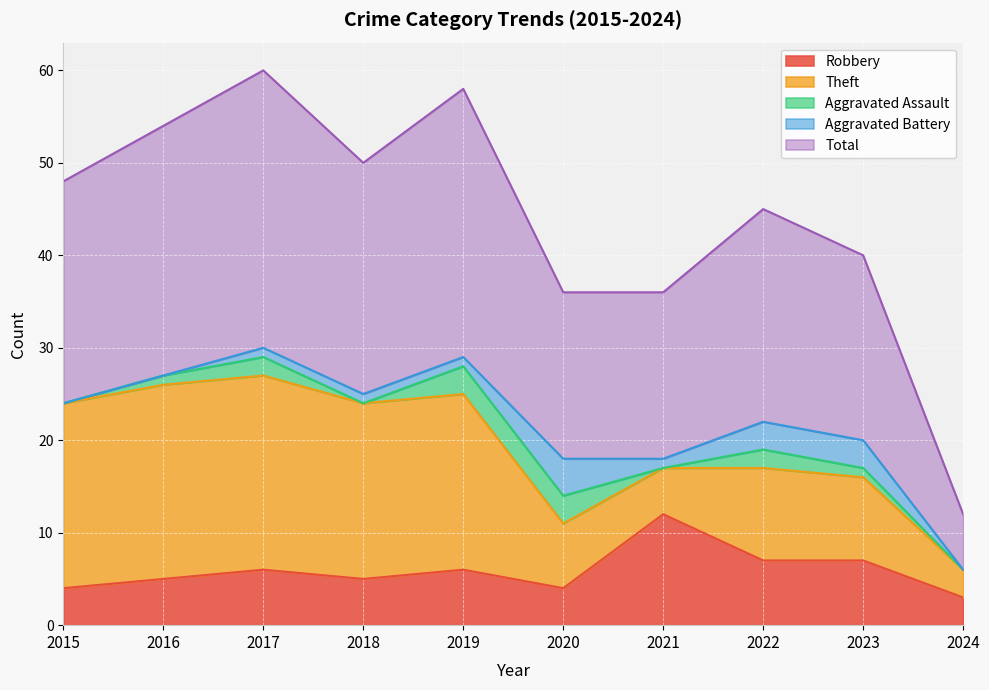

What is the difference between the maximum and minimum values in the Total series?

24